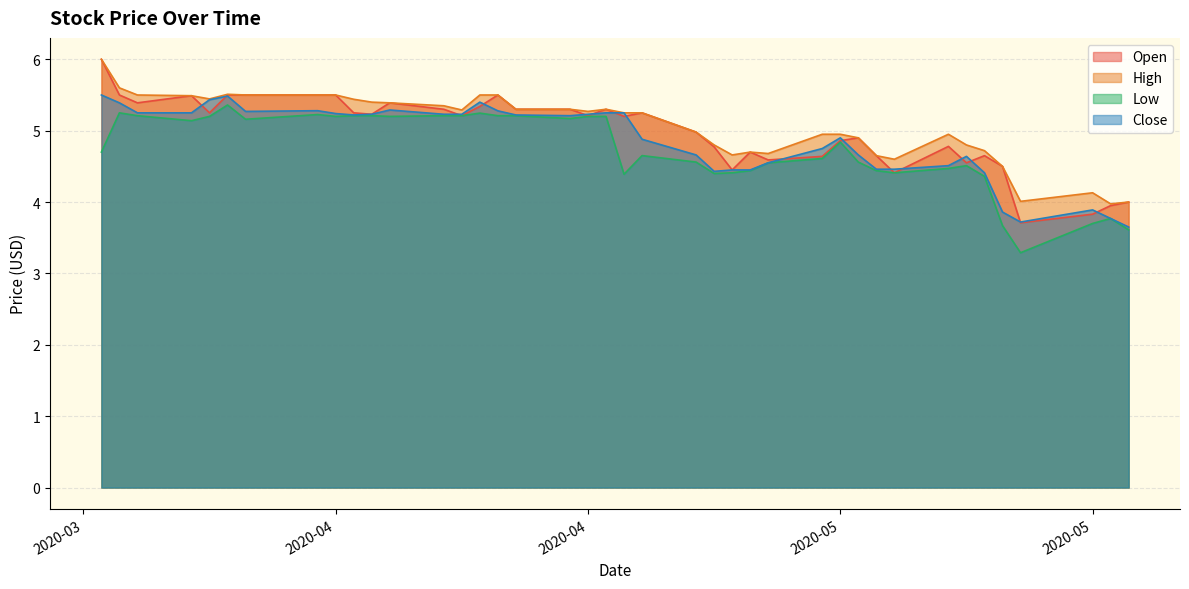

At 2020-04-20, list the series in order from largest to smallest.

High, Open, Close, Low